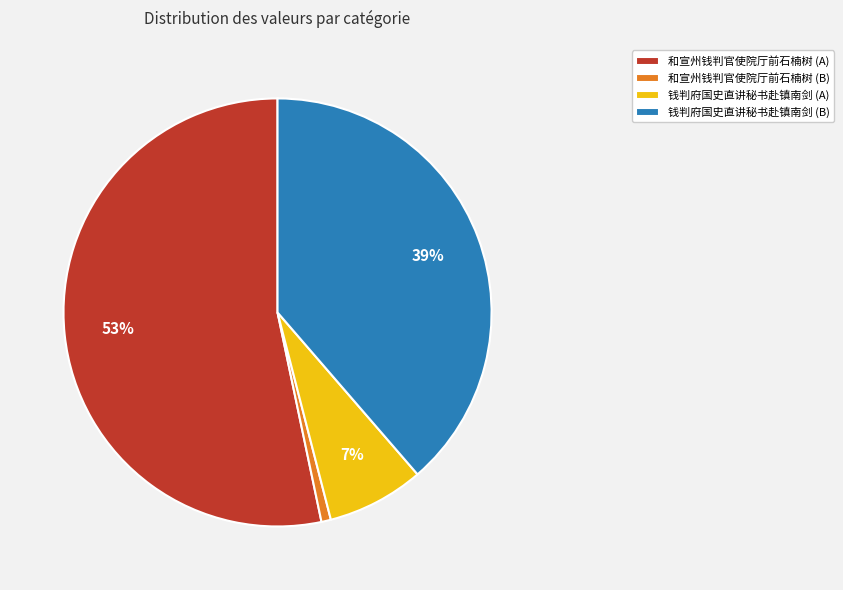

Rank the categories by value from highest to lowest.

和宣州钱判官使院厅前石楠树 (A), 钱判府国史直讲秘书赴镇南剑 (B), 钱判府国史直讲秘书赴镇南剑 (A), 和宣州钱判官使院厅前石楠树 (B)